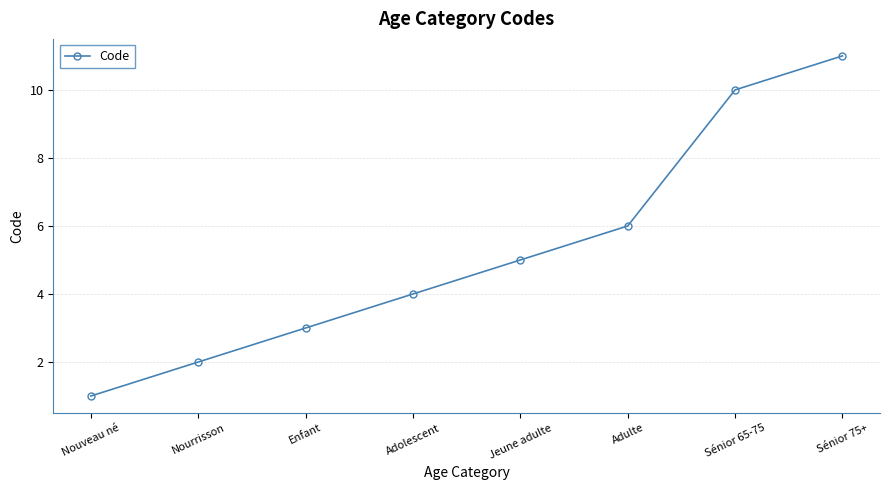

List the labels in order of value, smallest first.

Nouveau né, Nourrisson, Enfant, Adolescent, Jeune adulte, Adulte, Sénior 65-75, Sénior 75+